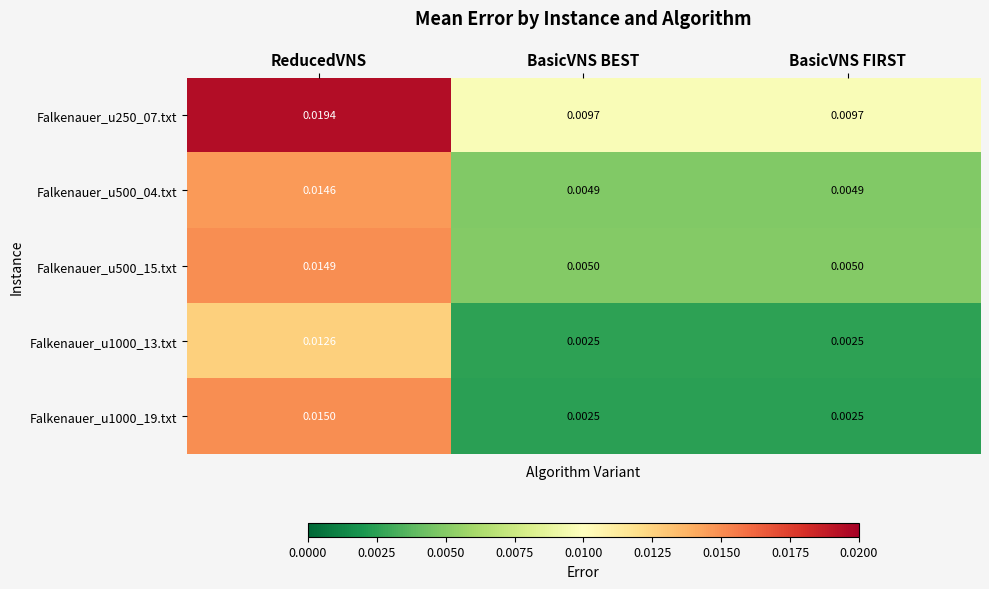

At which label does Falkenauer_u1000_19.txt reach its peak?

ReducedVNS